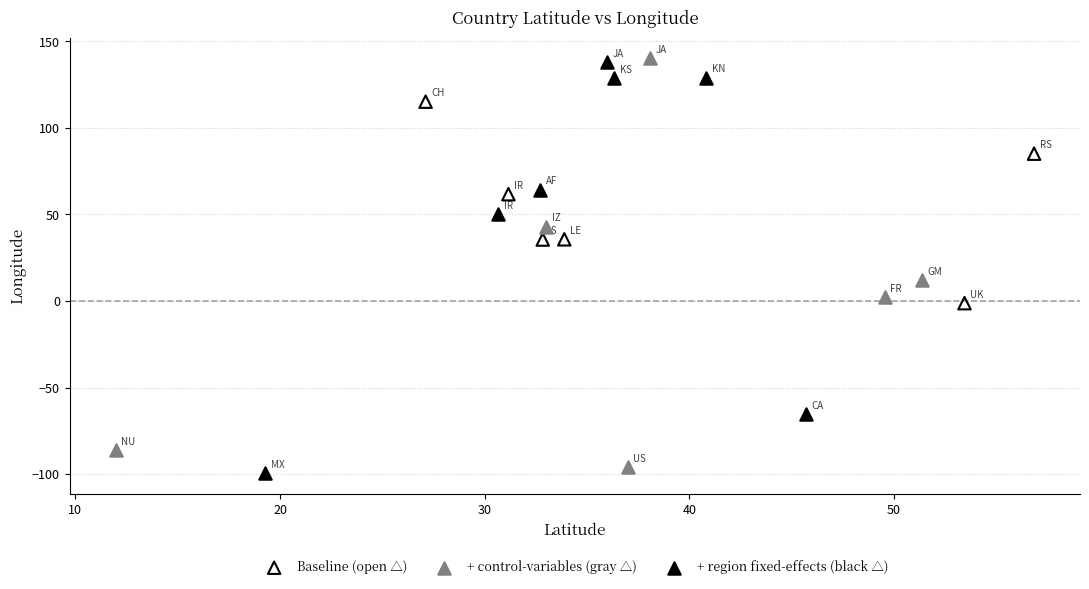

Which series contains the lowest Y value?

+ region fixed-effects (black △)